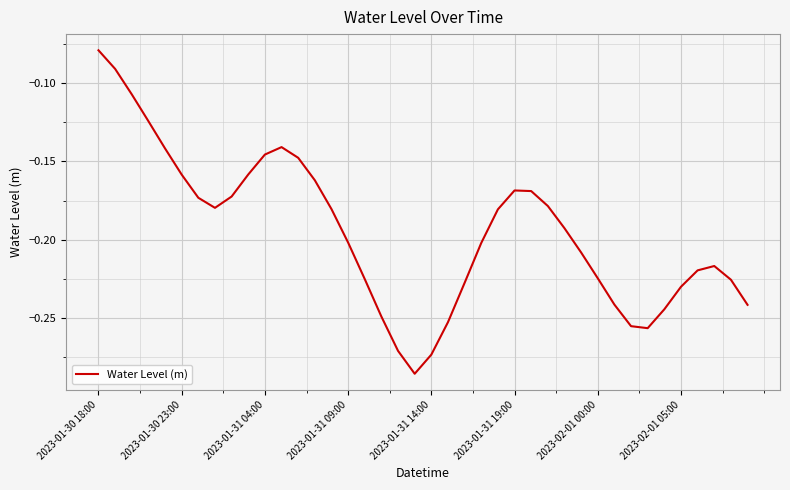

True or false: the data has more than 2 interior local peaks.

True